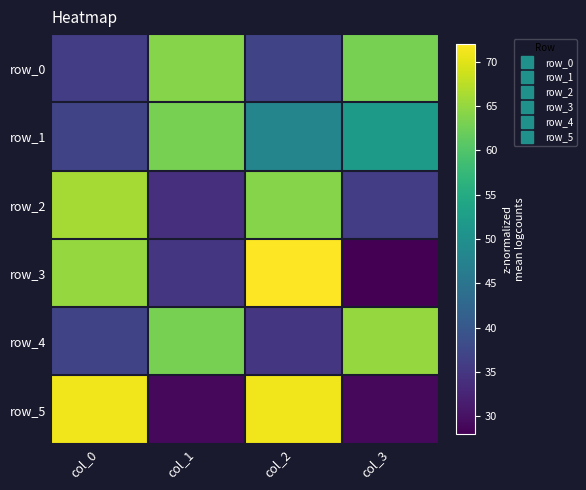

What is the sum of the row_5 values at col_2 and col_1?

100